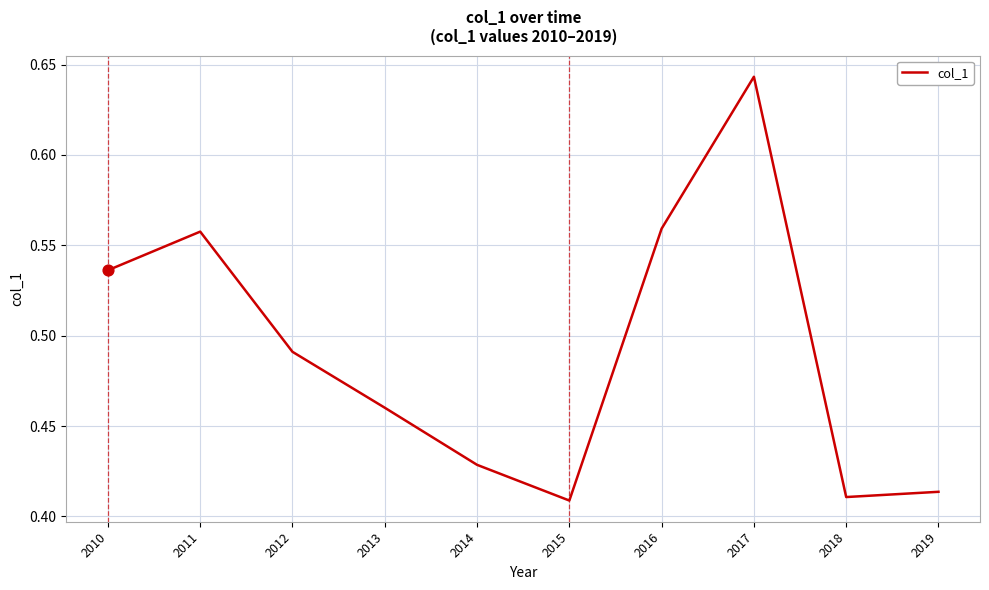

Between 2018 and 2019, which is larger?

2019